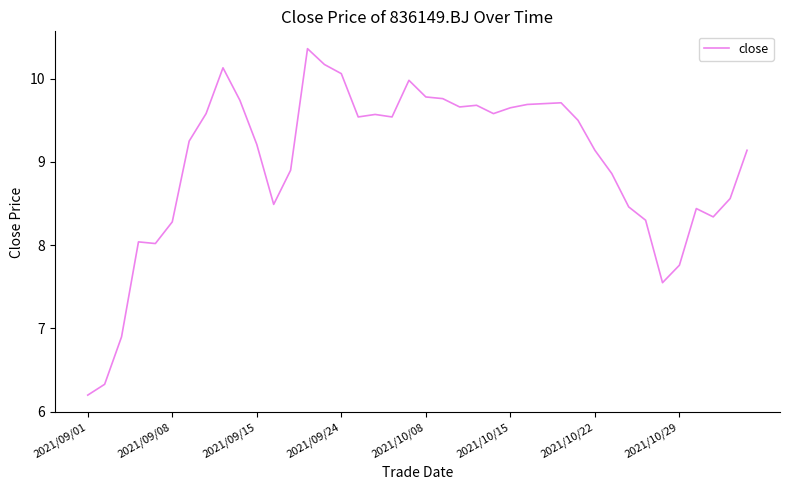

What is the greatest value displayed?

10.4